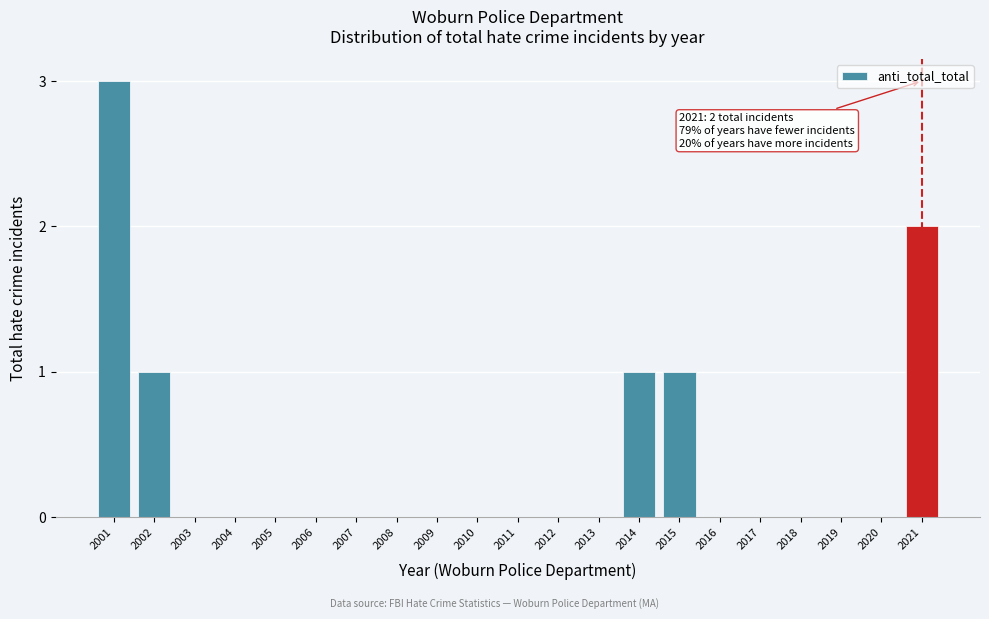

Reading left to right, transcribe all the data shown in this chart.

2001=3	2002=1	2003=0	2004=0	2005=0	2006=0	2007=0	2008=0	2009=0	2010=0	2011=0	2012=0	2013=0	2014=1	2015=1	2016=0	2017=0	2018=0	2019=0	2020=0	2021=2